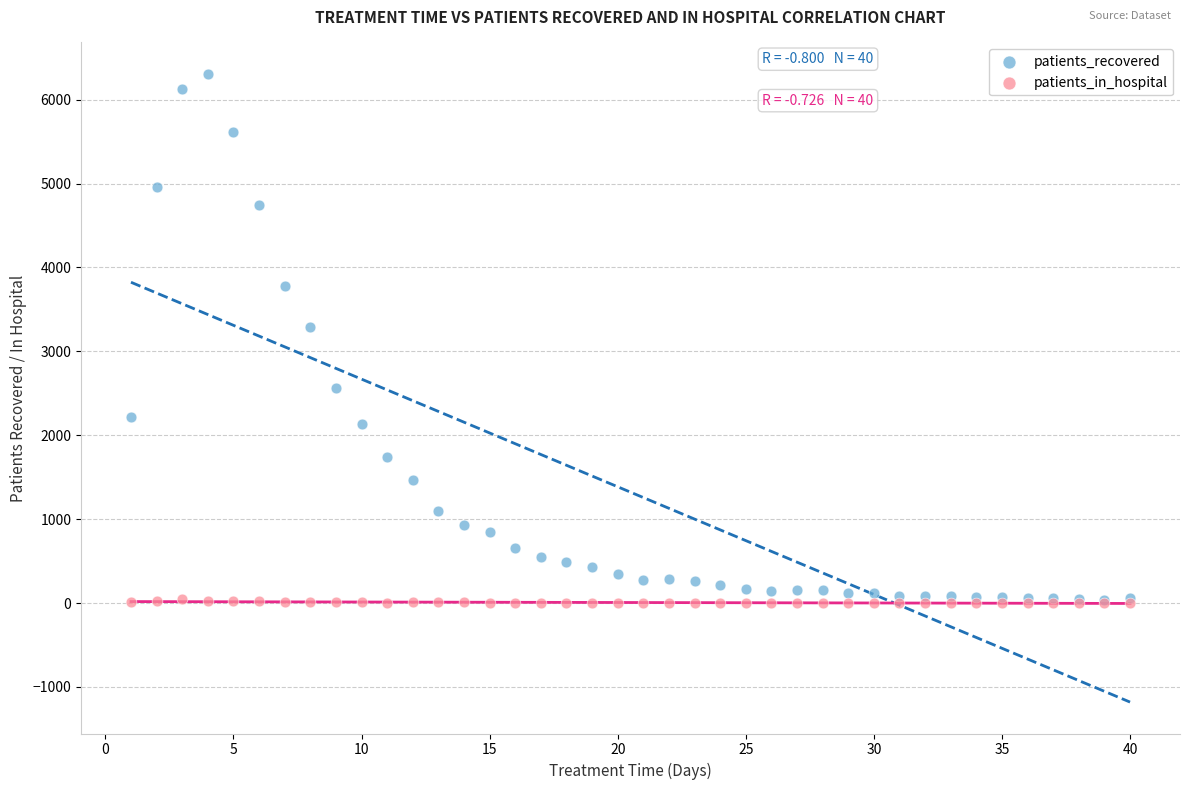

In the patients_recovered series, what Y value is closest to 3172?

3287